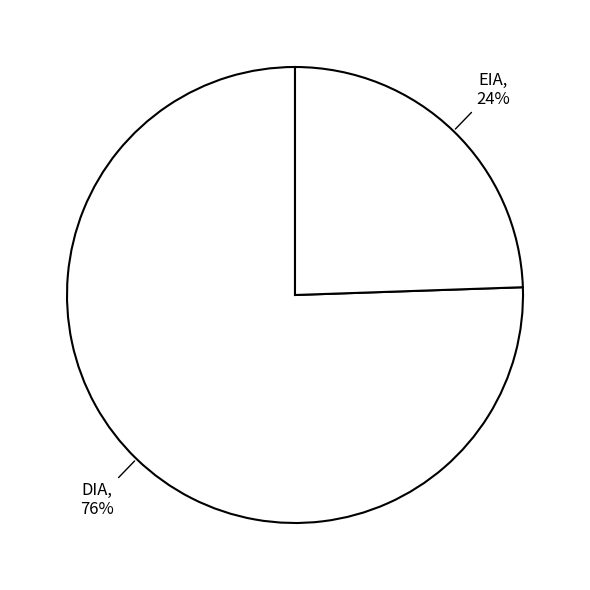

Rank the categories by value from lowest to highest.

EIA, DIA